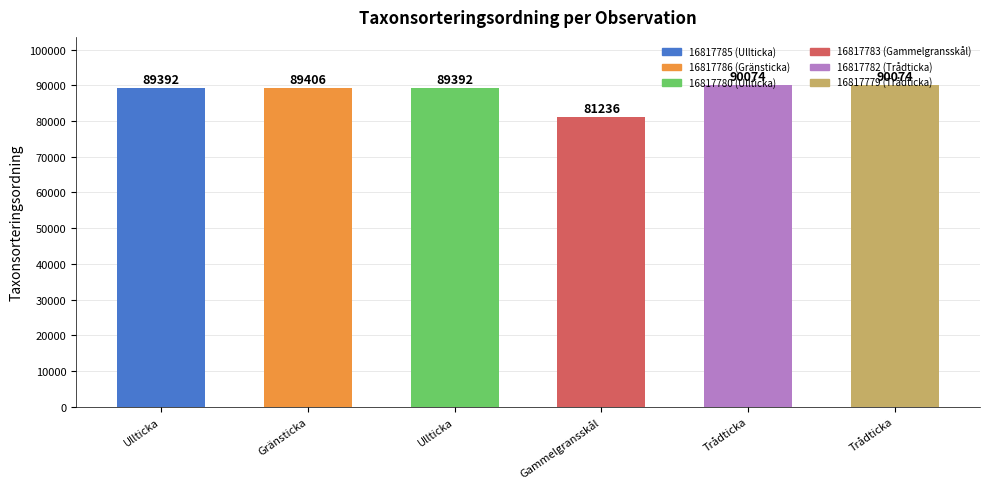

How many values are below 89406?

3